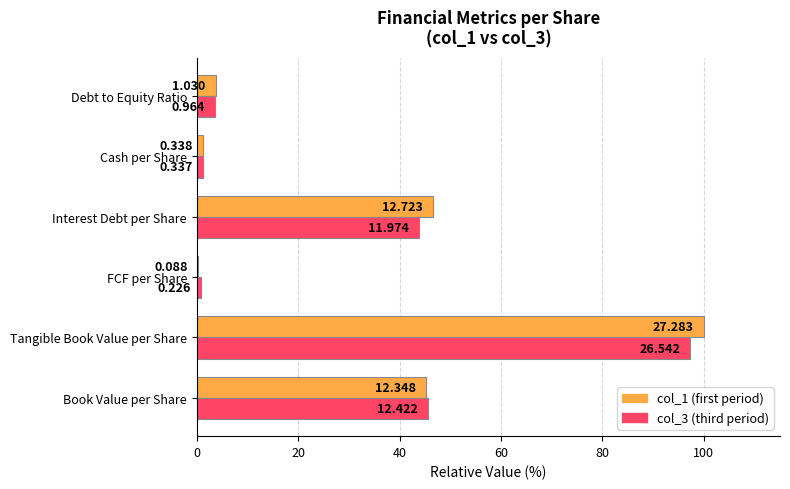

What are all the series names shown in the legend?

col_1 (first period), col_3 (third period)